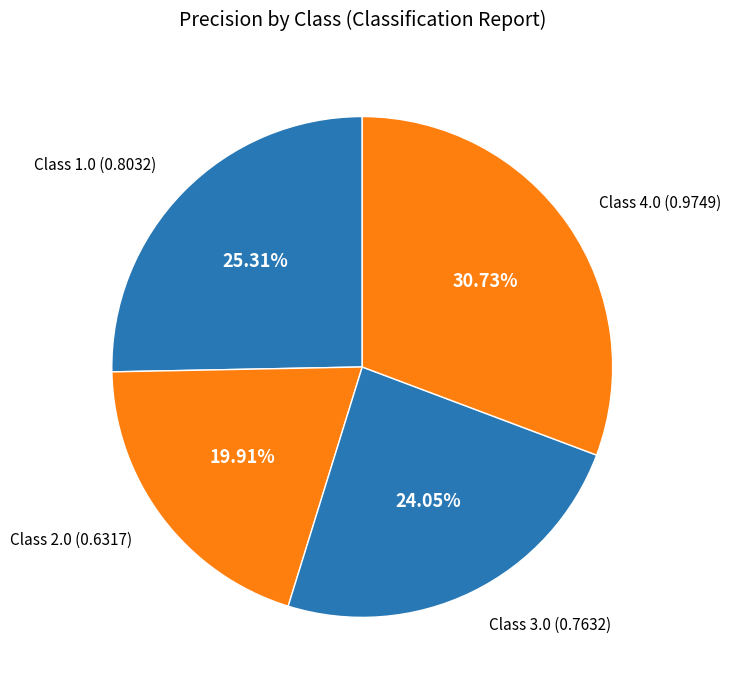

How many slices are in this pie chart?

4